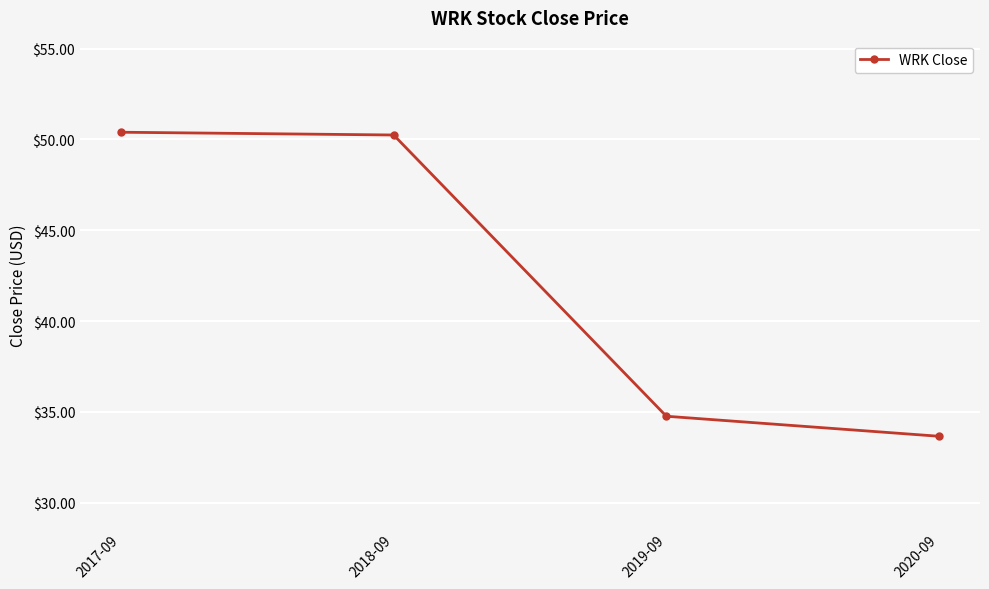

What position from the left is 2020-09?

4